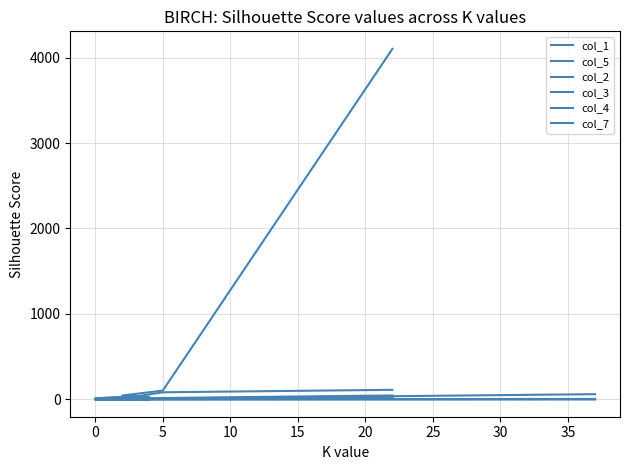

What is the maximum value shown in the chart?

4103